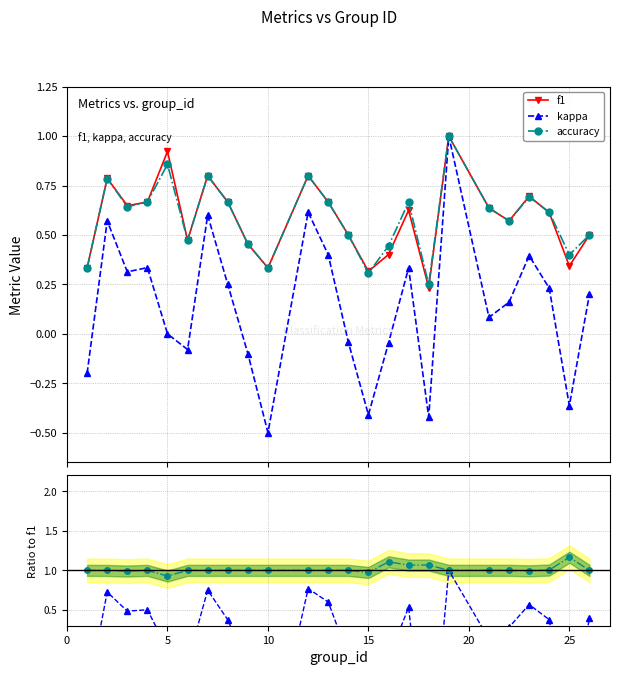

How many interior local valleys does the accuracy series have?

7